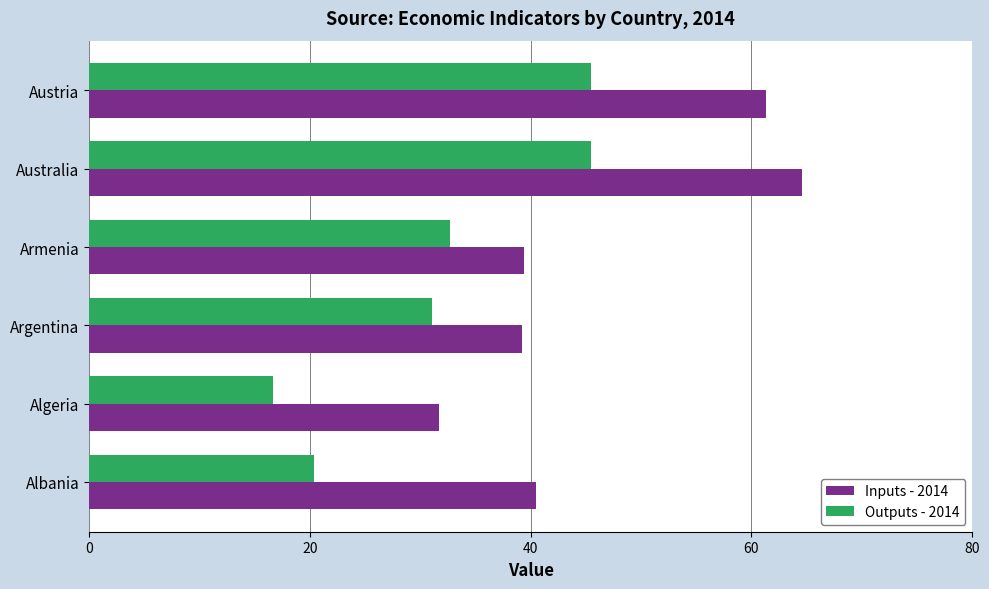

What is the approximate value of Inputs - 2014 at Algeria?

31.7